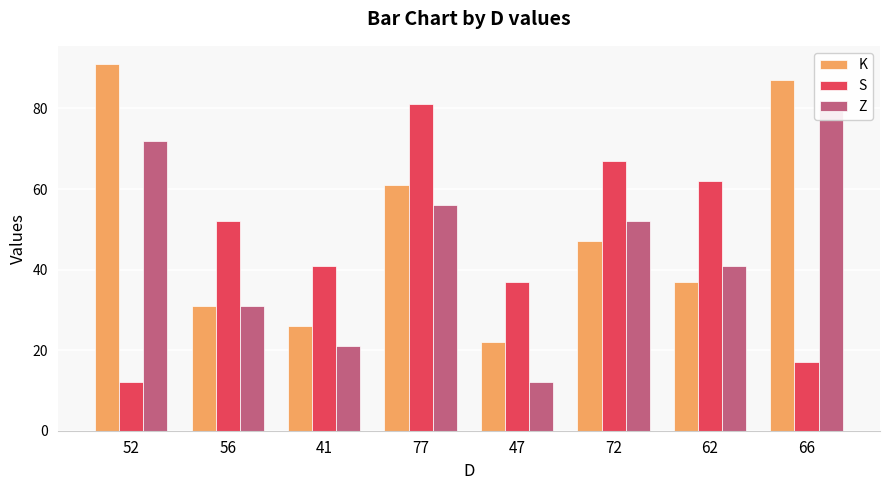

Reading left to right, what are all the values shown in this chart?

K: 91	31	26	61	22	47	37	87
S: 12	52	41	81	37	67	62	17
Z: 72	31	21	56	12	52	41	81